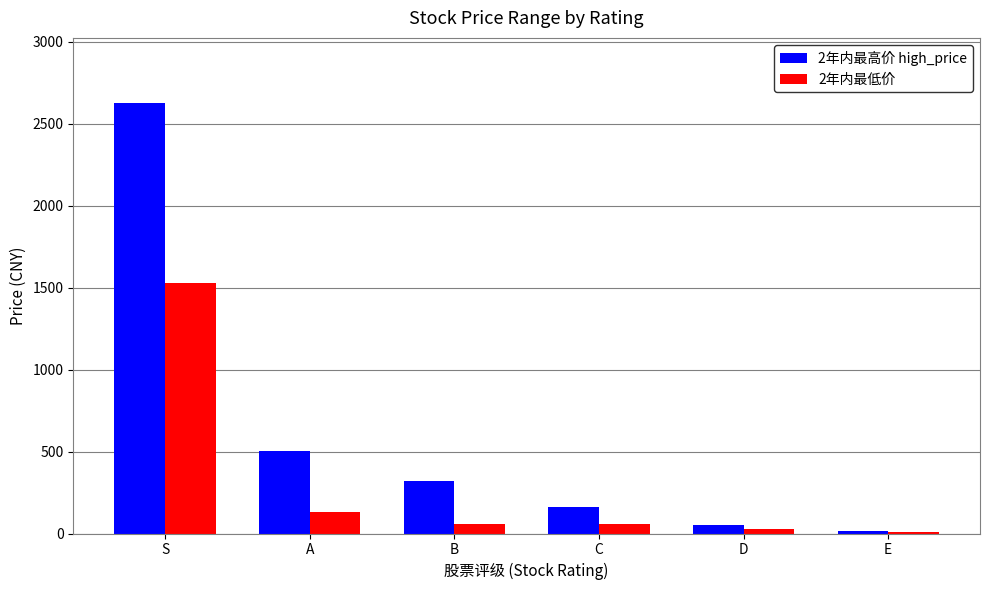

What is the greatest value displayed?

2627.9